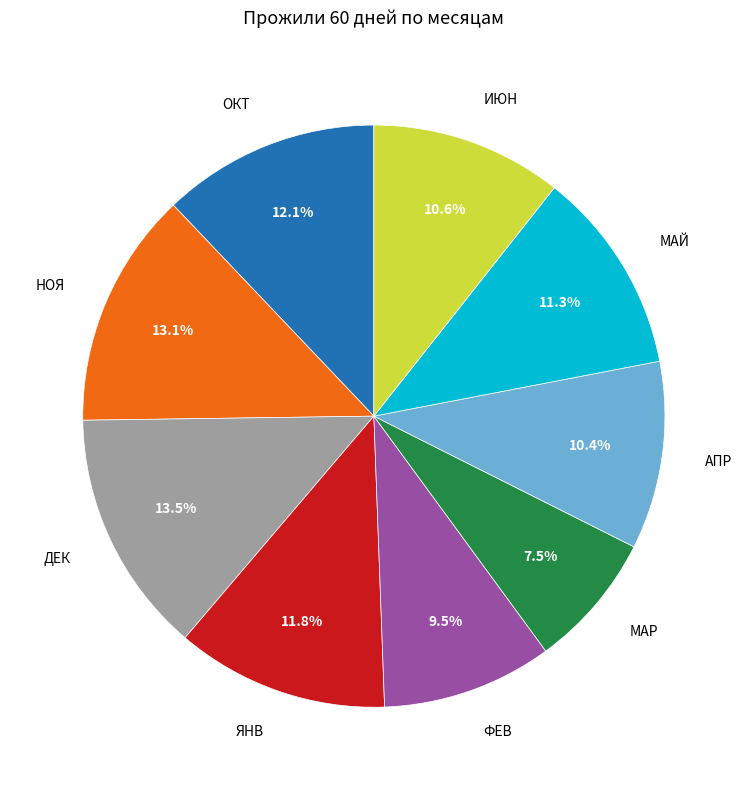

Does any single category account for the majority?

No